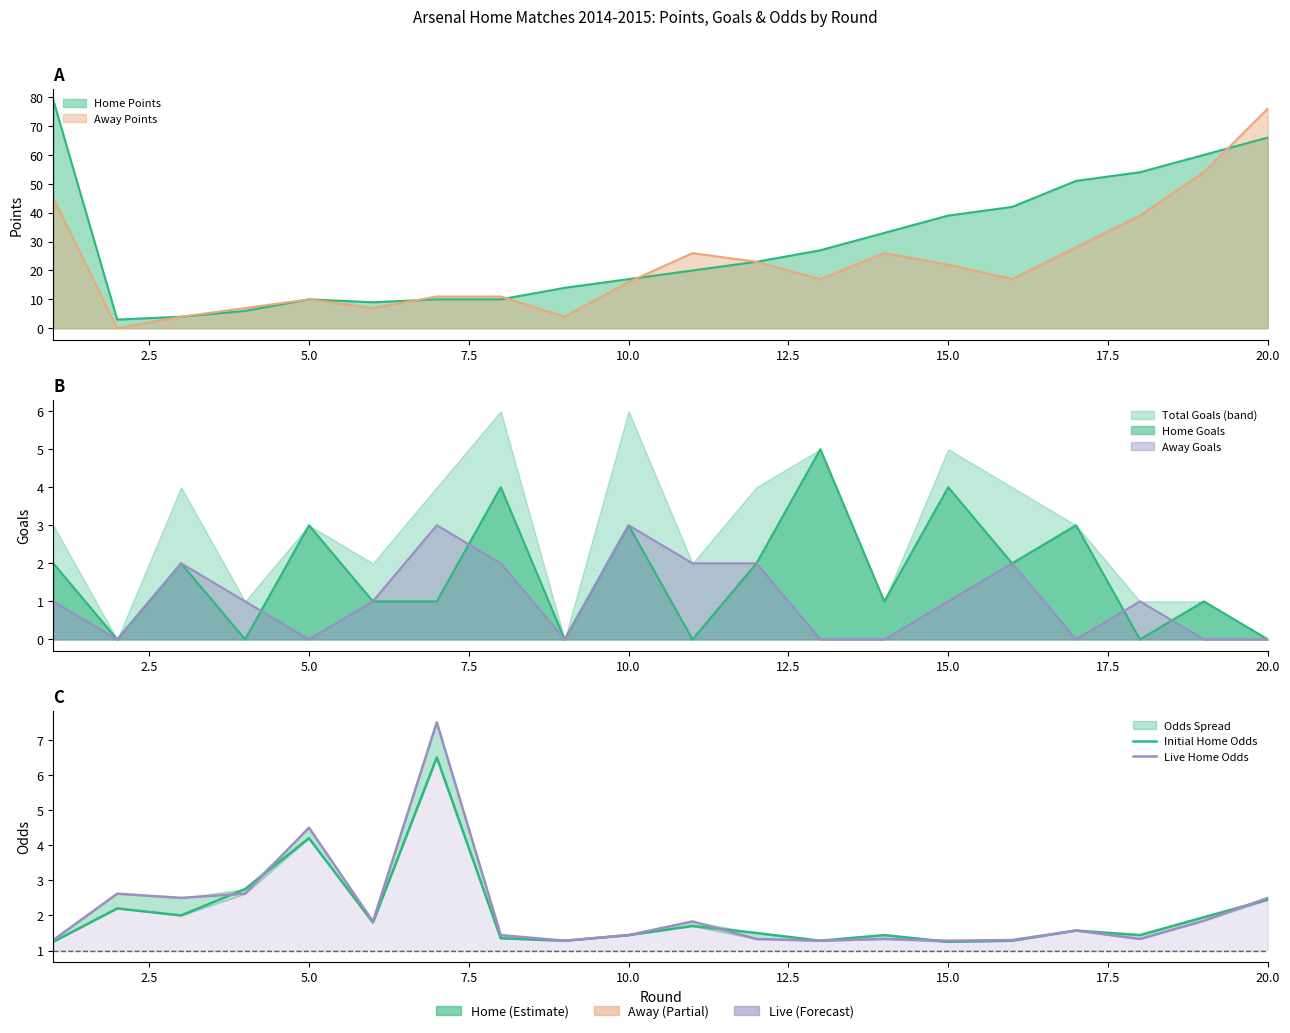

Which series ends up on top after the final intersection of Initial Home Odds and Live Home Odds?

Live Home Odds